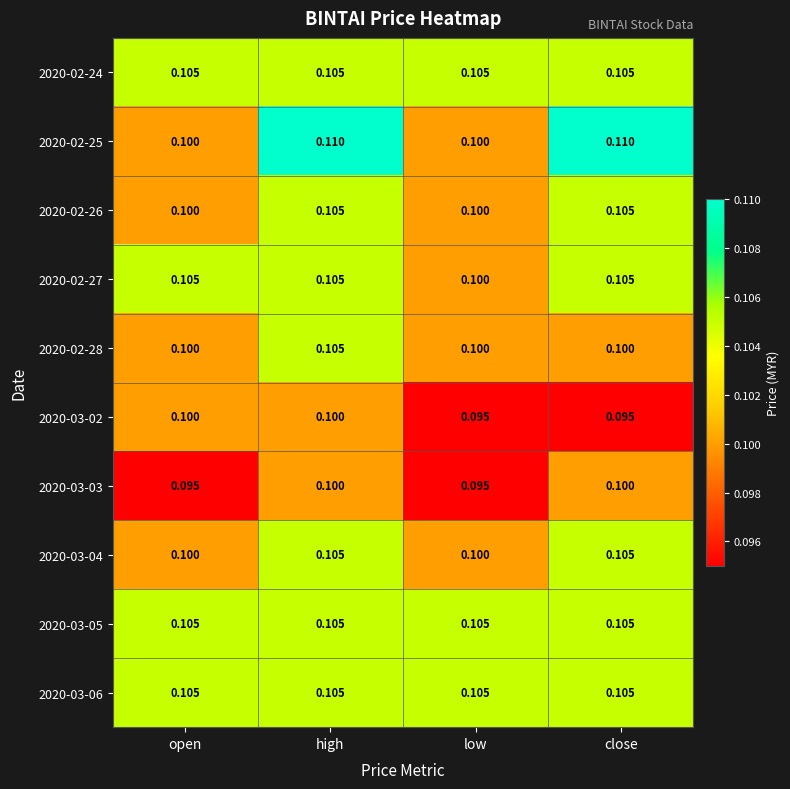

Is the value of 2020-03-03 at high greater than the value of 2020-03-06 at close?

No